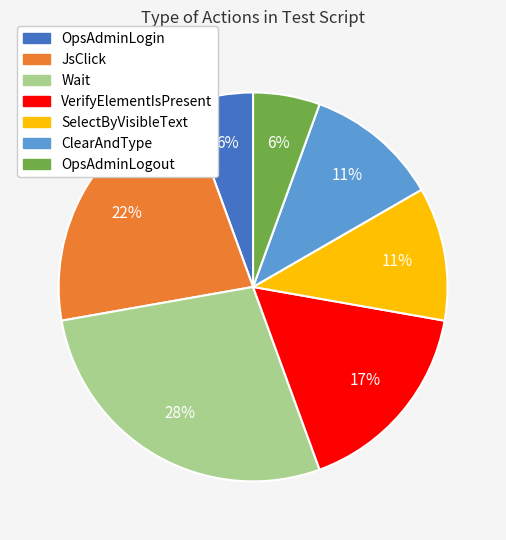

To the nearest percent, what portion does OpsAdminLogin represent?

6%